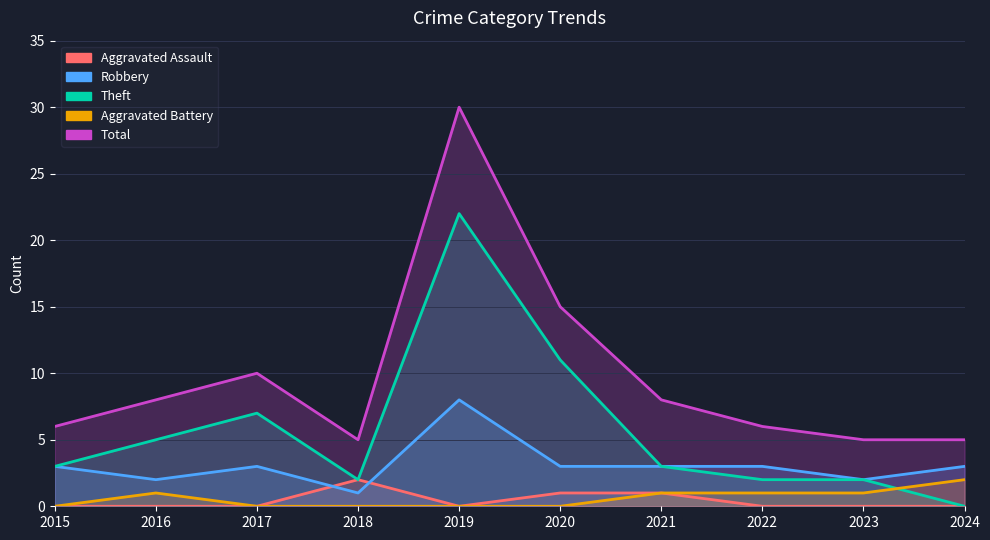

How many series are shown in this chart?

5